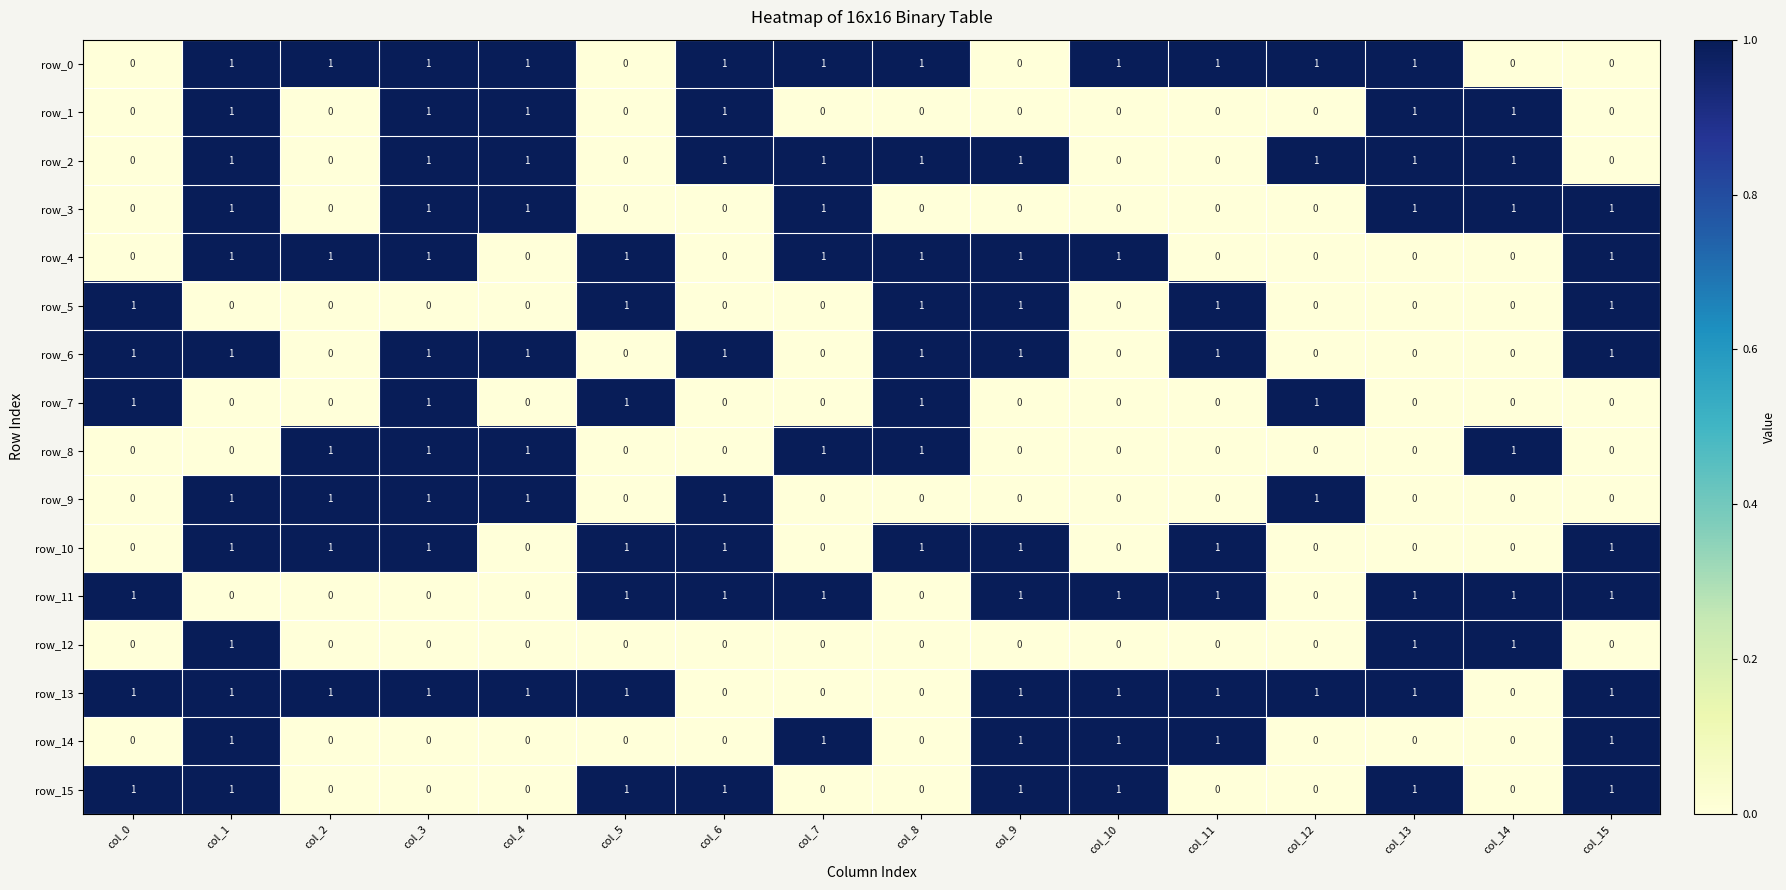

How many row_14 values are between 0 and 1?

16